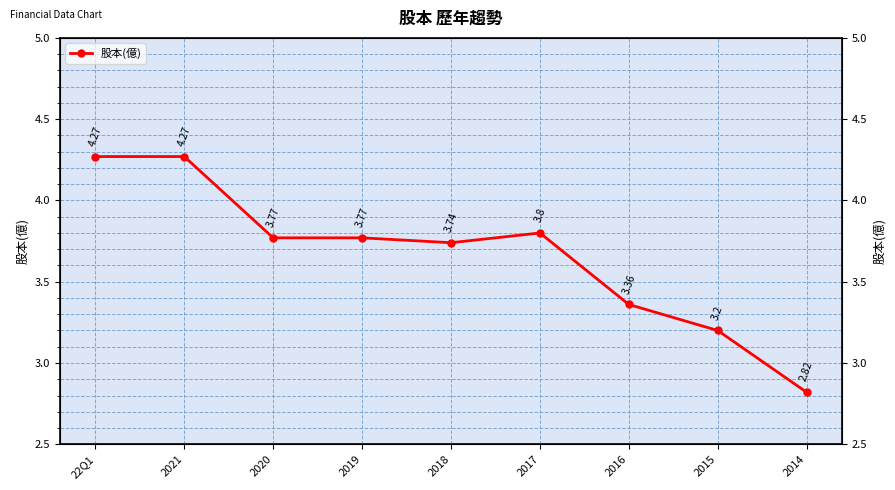

Where is the first local maximum?

2017